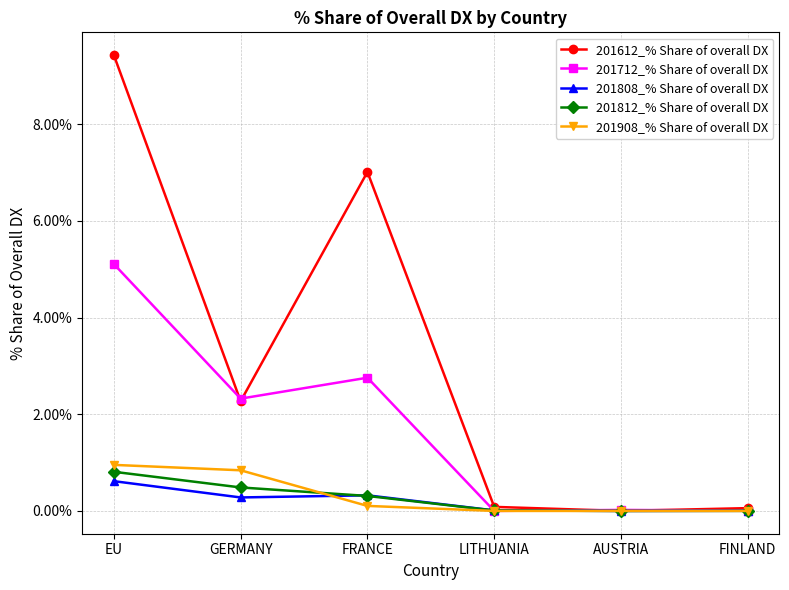

At which label does 201612_% Share of overall DX reach its peak?

EU